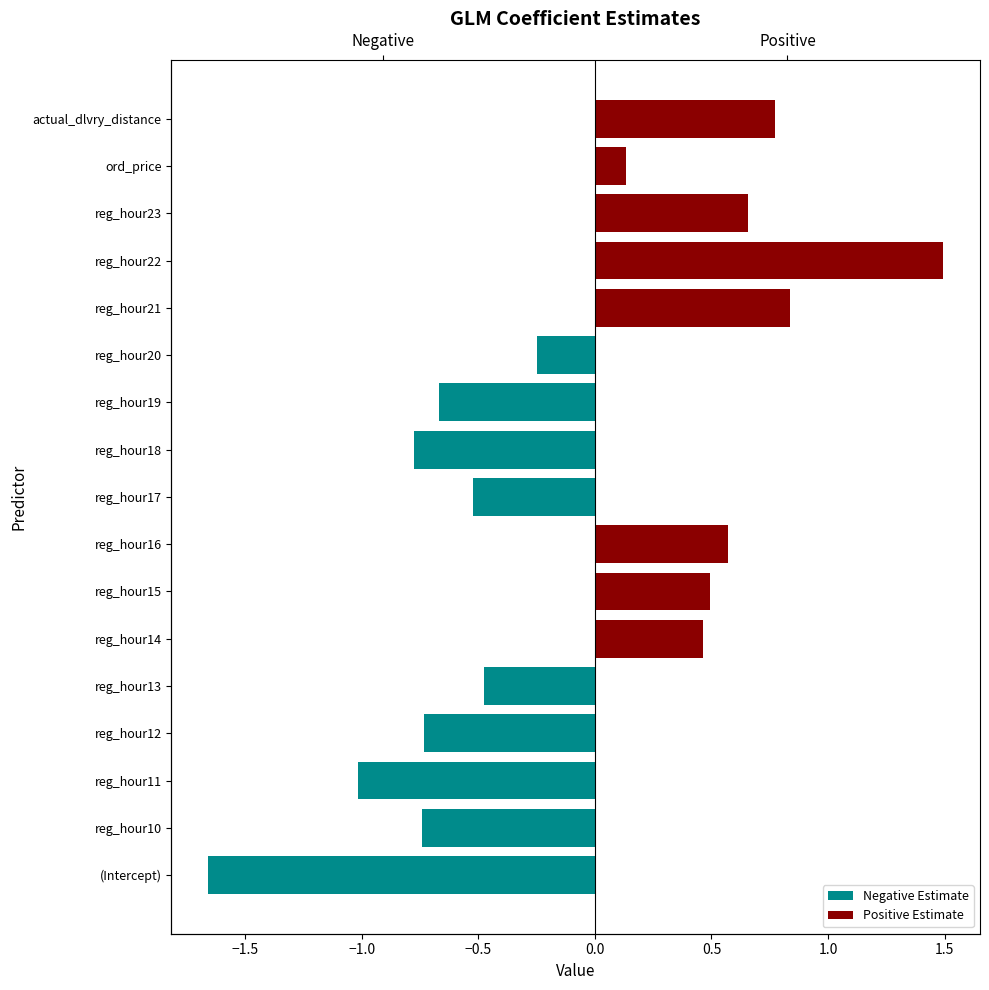

What is the value of the Negative Estimate bar at the 5th from the left?

-0.5